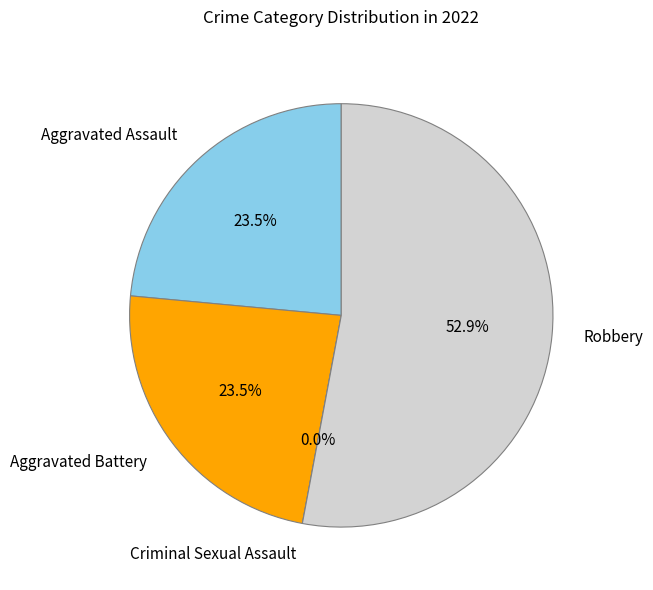

True or false: Criminal Sexual Assault accounts for 0% of the total.

True